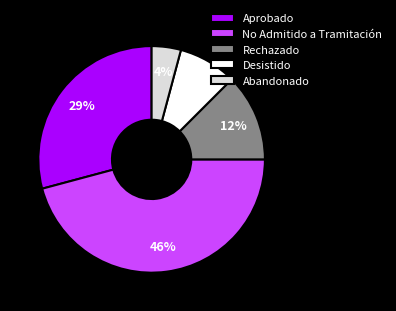

To the nearest percent, what is the difference between the No Admitido a Tramitación and Aprobado slice percentages?

17%